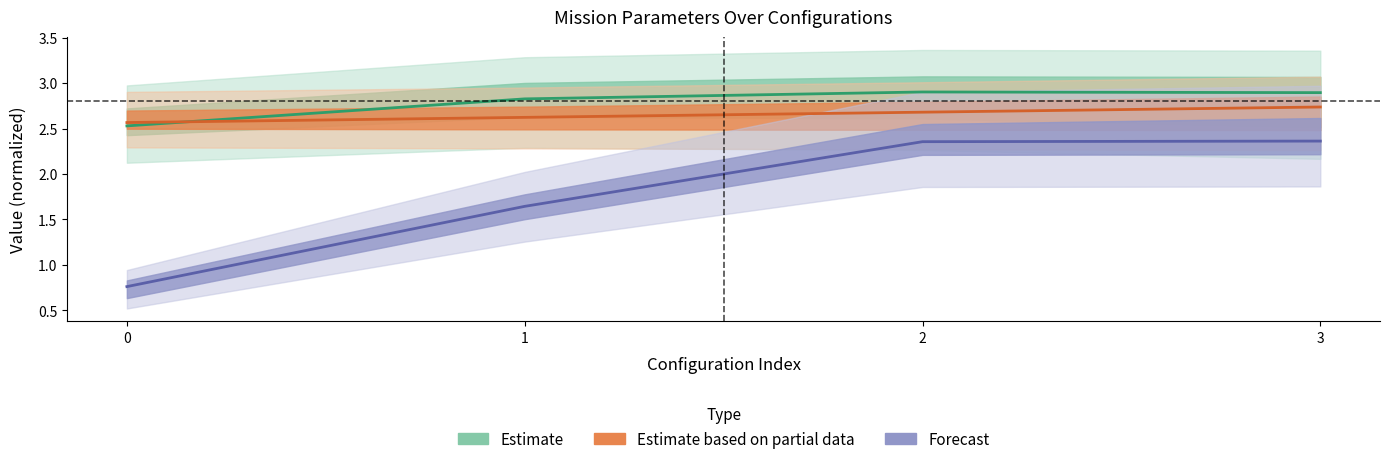

The value of Autonomia Projetada [h] at 2 is 2.7. True or false?

True